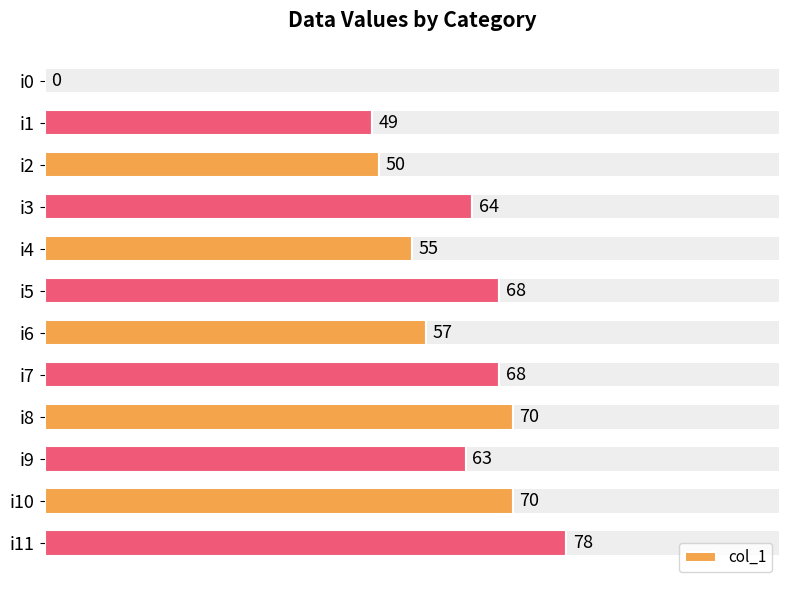

What is the difference between the maximum and minimum values?

78